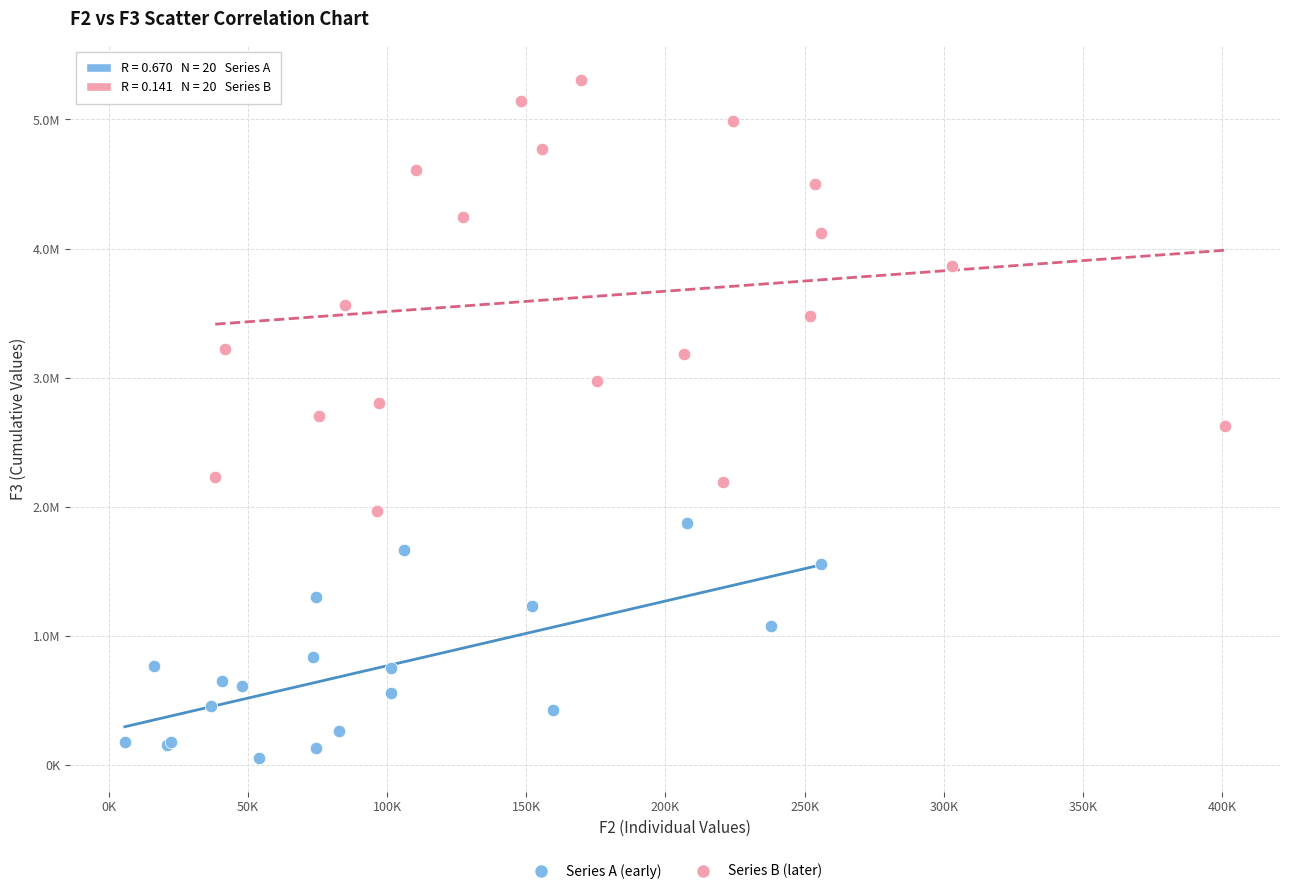

Which series has the largest Y range (max minus min)?

Series B (later)